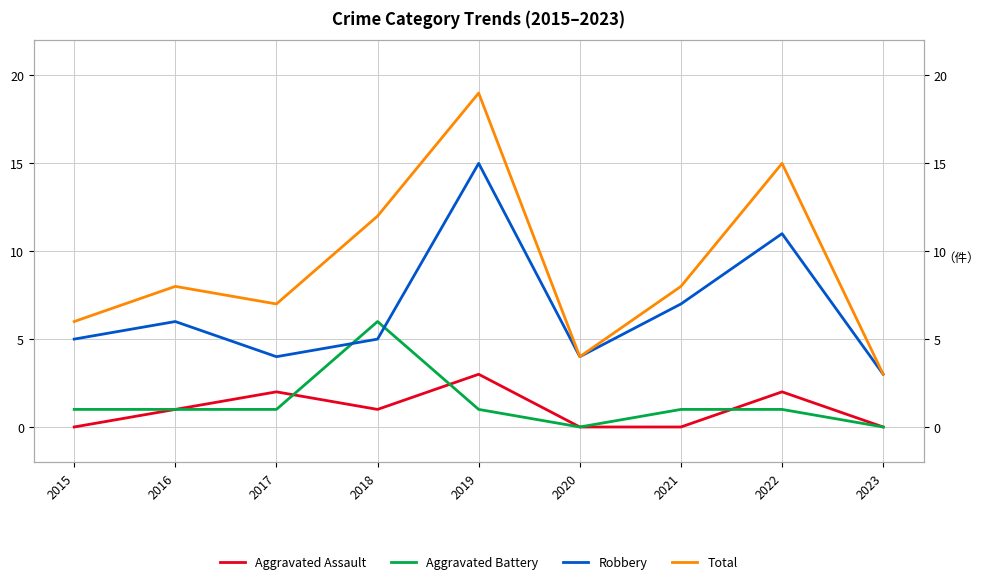

Where is Aggravated Battery nearest to the value 3?

2015